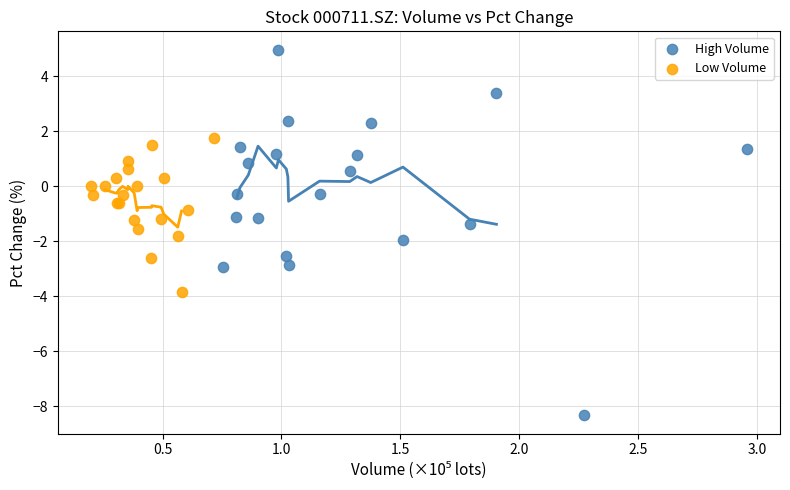

Which series reaches the maximum Y coordinate?

High Volume